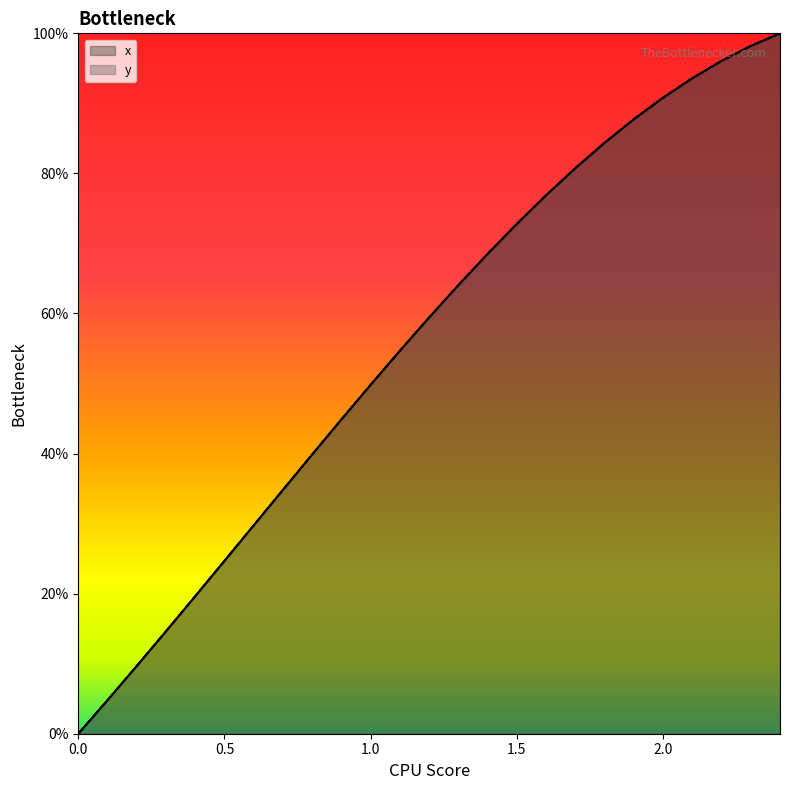

The value of x at 2.4 is 1.8. True or false?

False